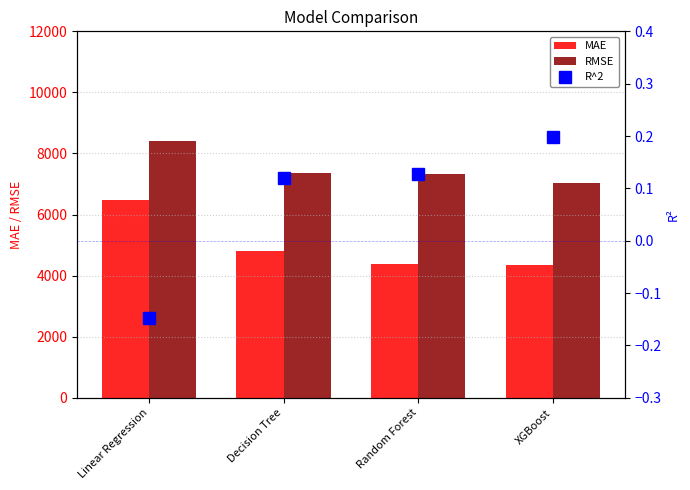

What is the difference between the maximum and minimum values in the MAE series?

2109.7